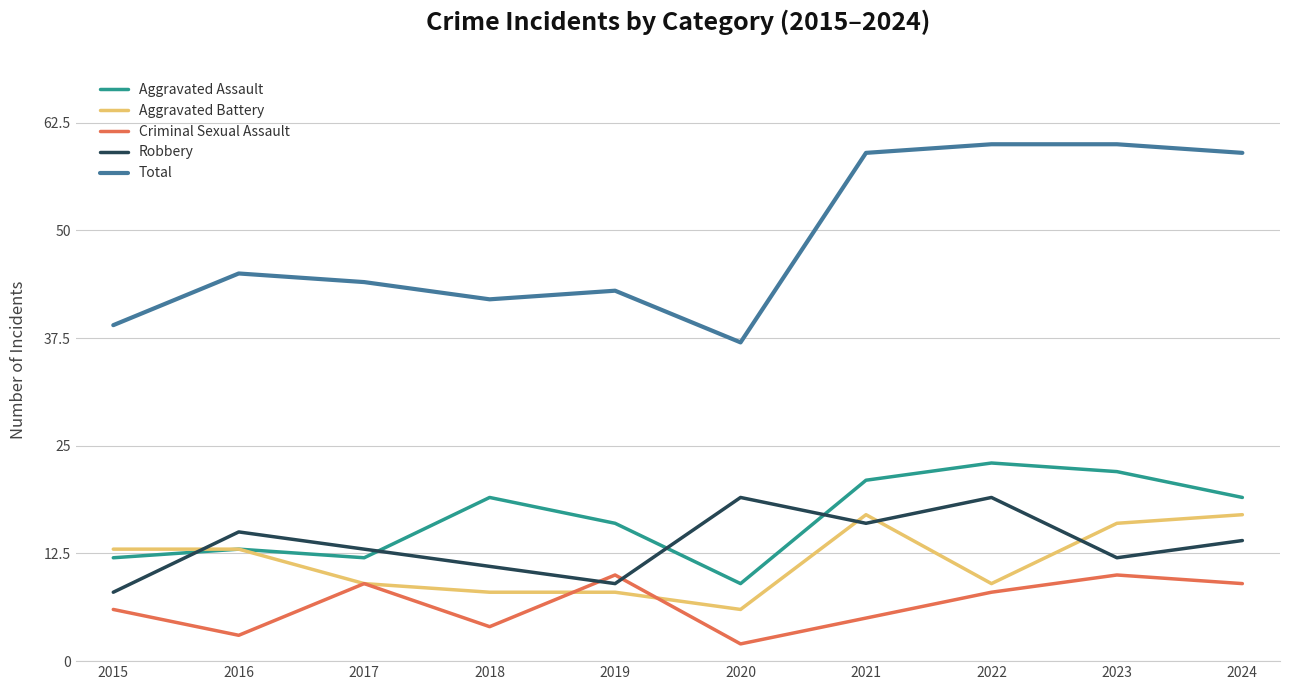

What are all the series names shown in the legend?

Aggravated Assault, Aggravated Battery, Criminal Sexual Assault, Robbery, Total